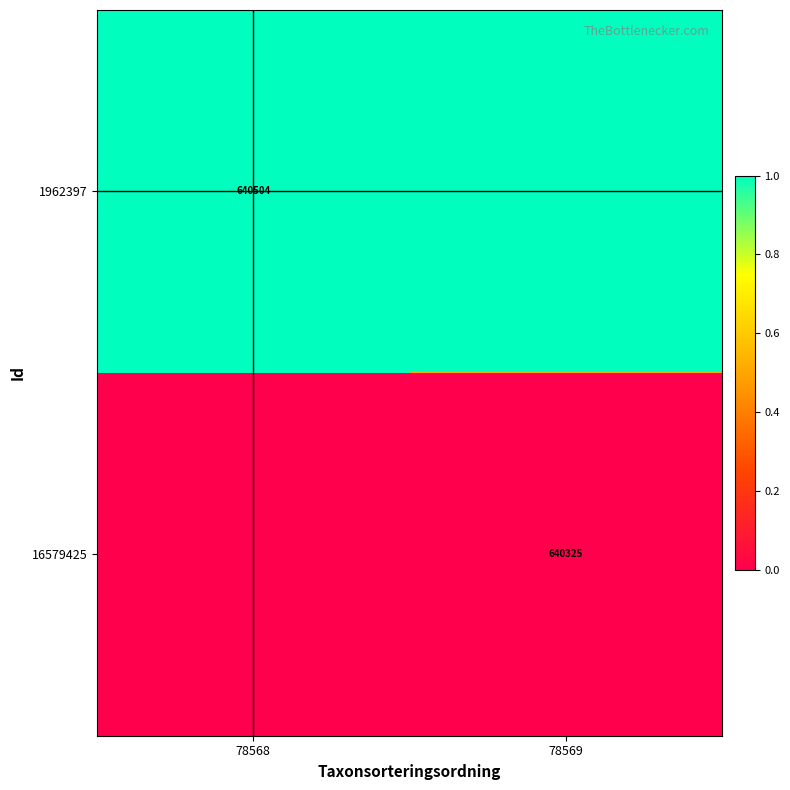

The 16579425 series shows 640325 at 78569. True or false?

True